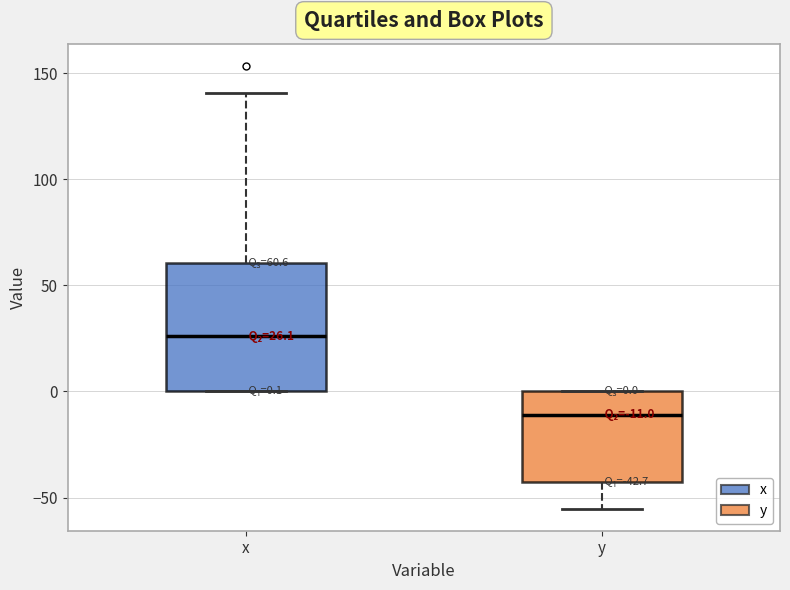

Which box's median line is the highest?

x